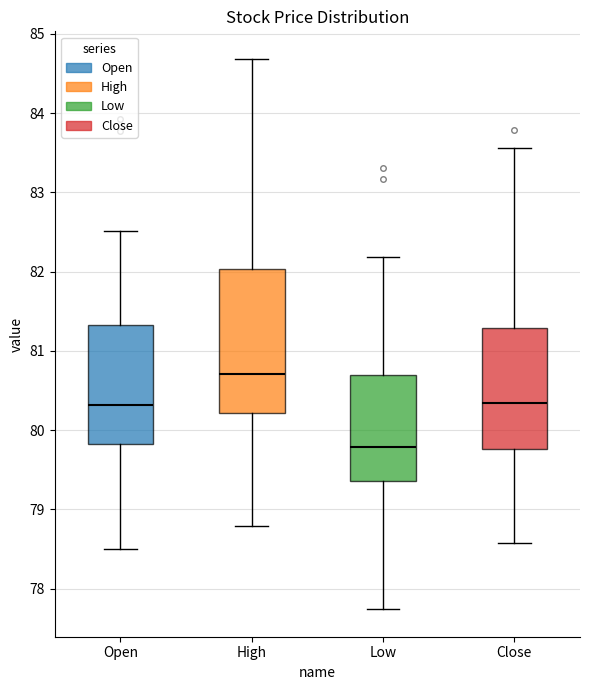

Where is the lower edge of the box for Low on the y-axis? The values are not printed on the chart, so give them approximately, as read against the axis.

79.4